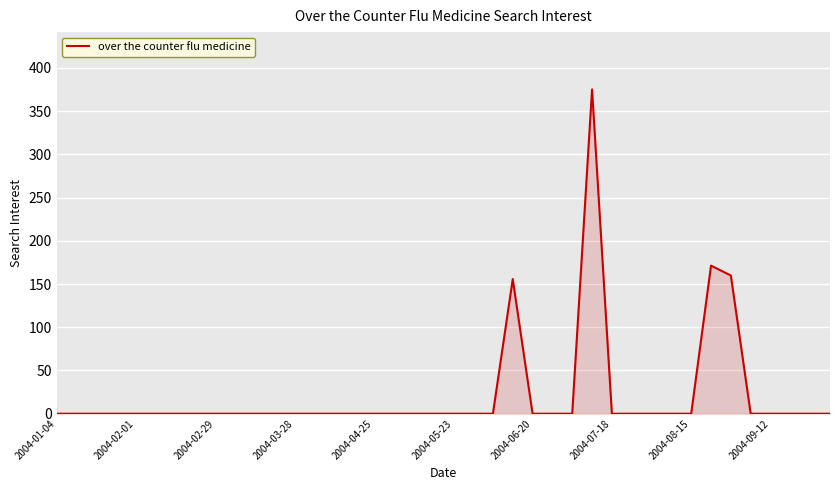

How many series are shown in this chart?

1